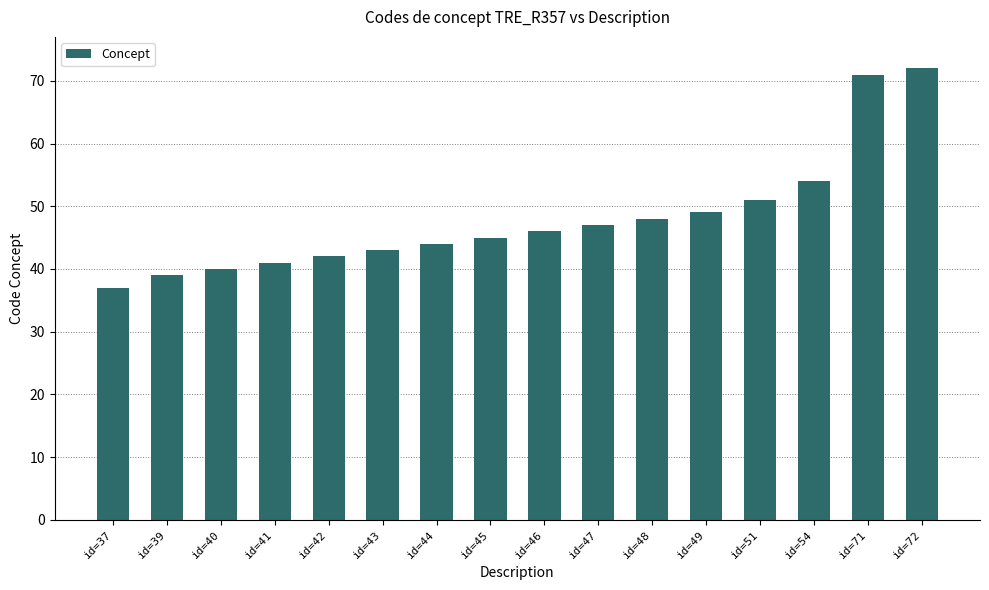

What is the average value?

48